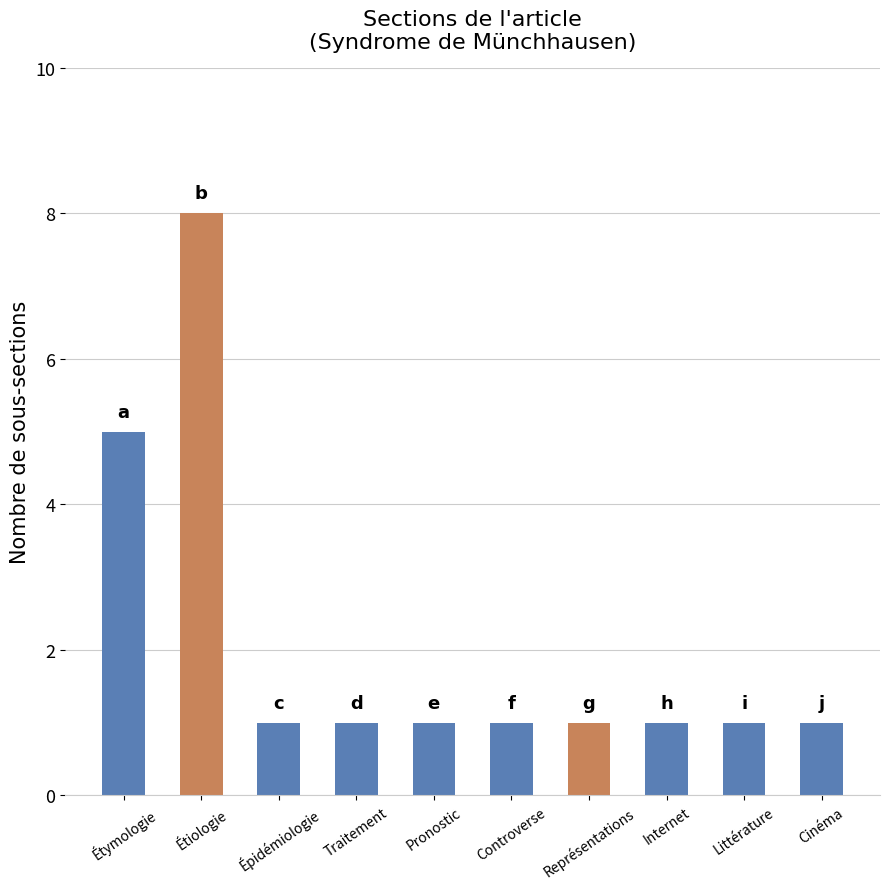

Count the values in the range 1 to 2.

8